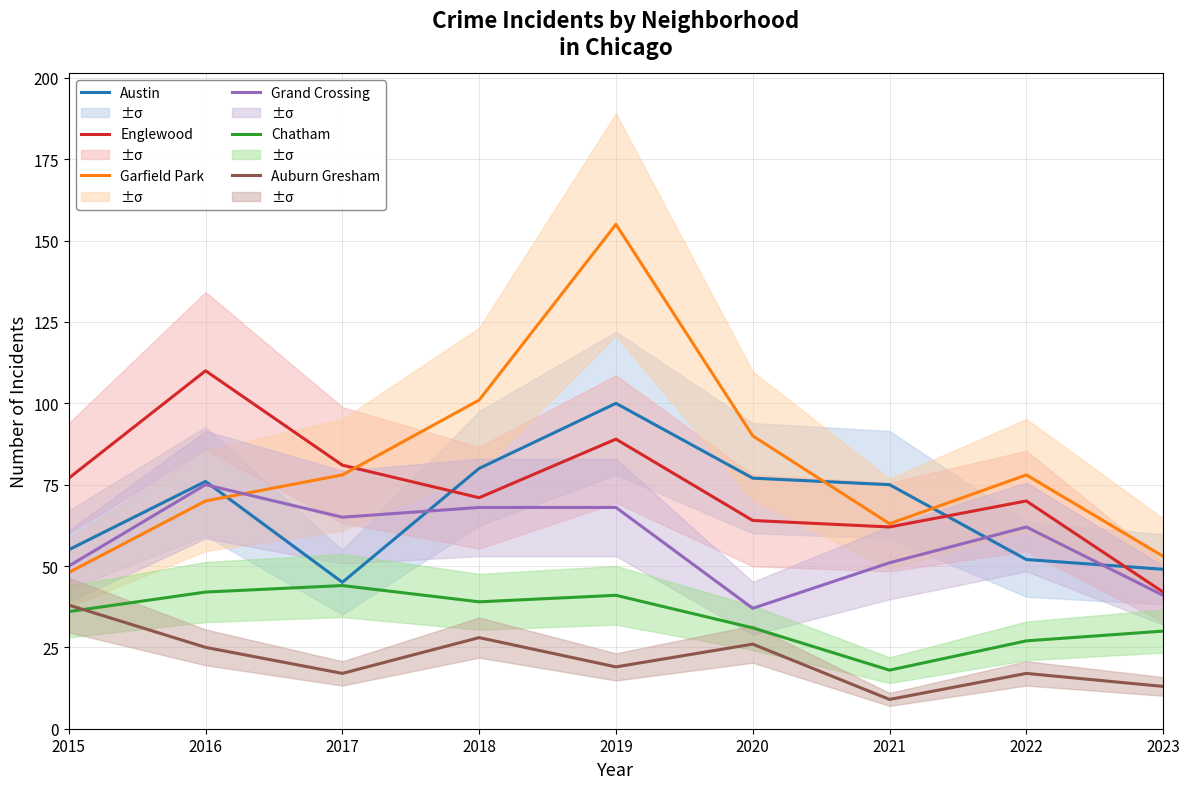

How many values in the Auburn Gresham series are below 19?

4